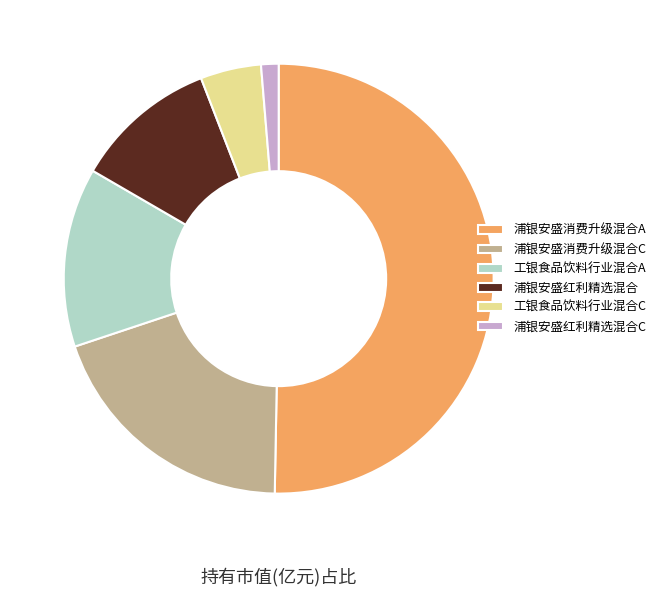

The 浦银安盛消费升级混合A slice represents 50% of the pie. True or false?

True